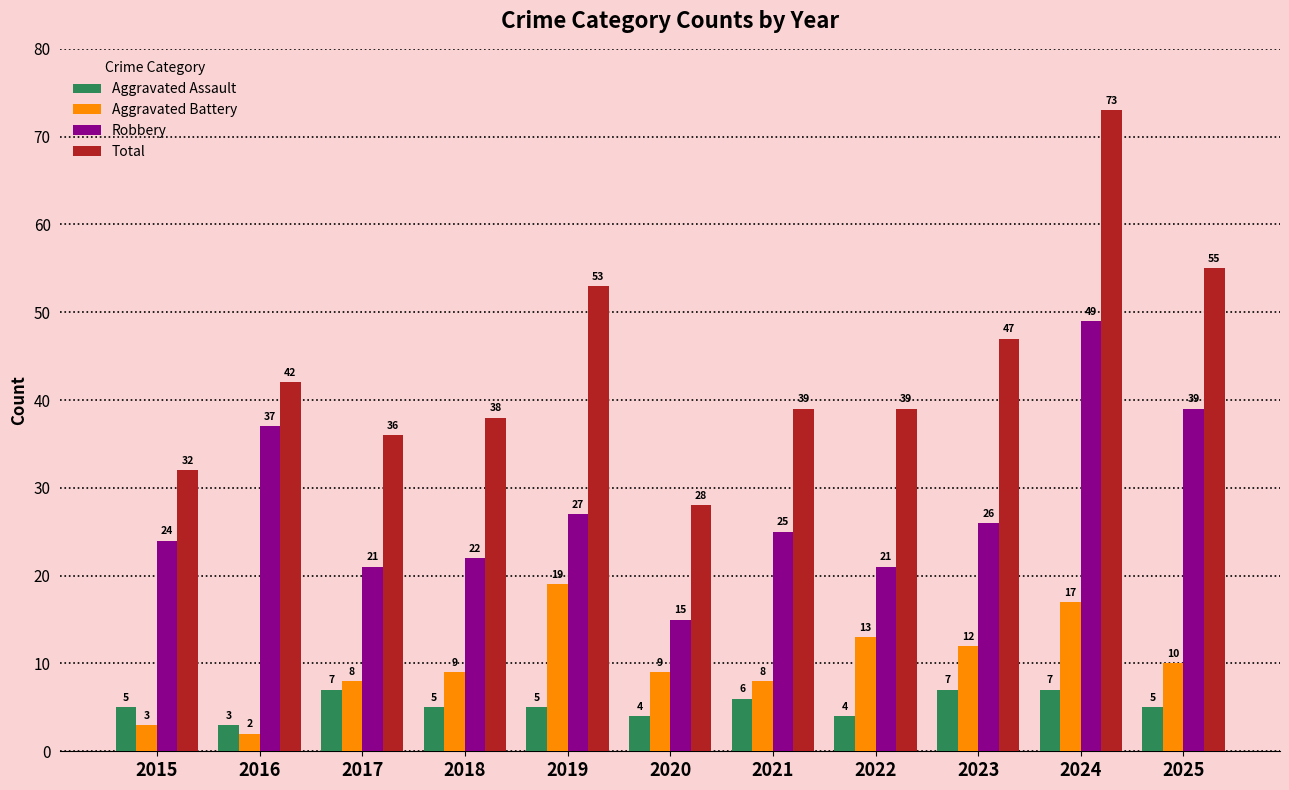

Rank the series at 2016 from lowest to highest value.

Aggravated Battery, Aggravated Assault, Robbery, Total